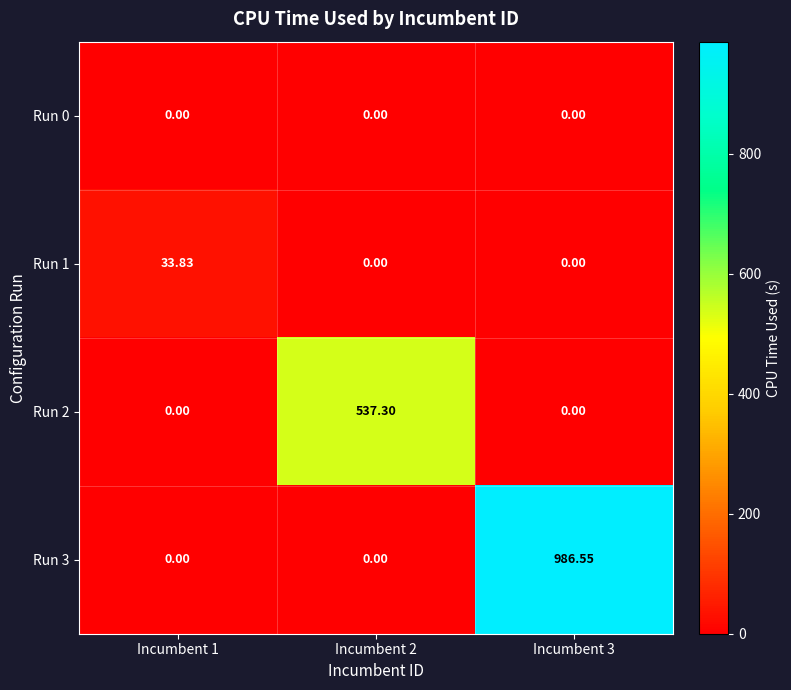

Is the value of Run 3 at Incumbent 3 greater than the value of Run 0 at Incumbent 3?

Yes